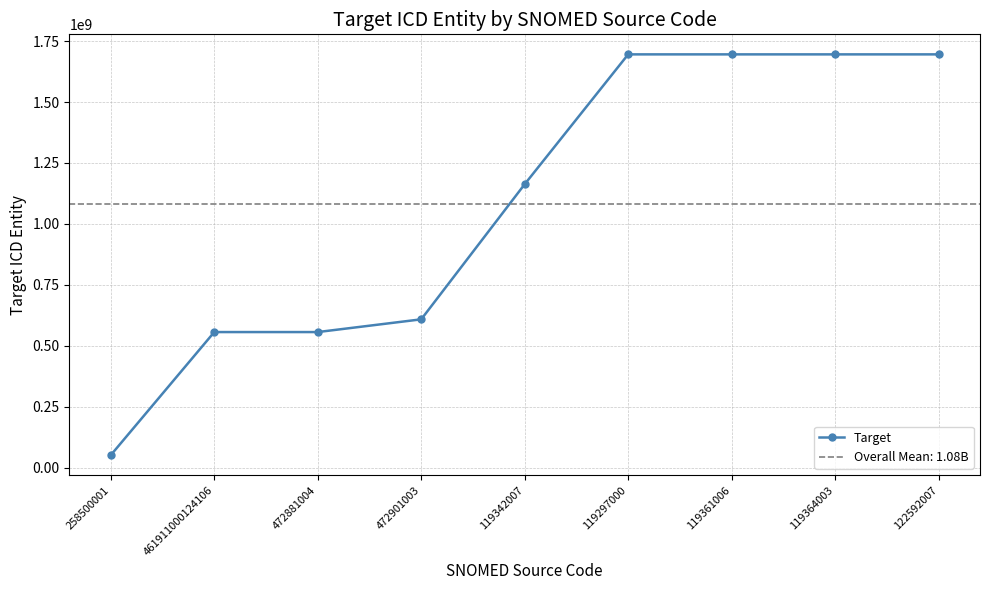

The value at 472881004 is 175834786. True or false?

False